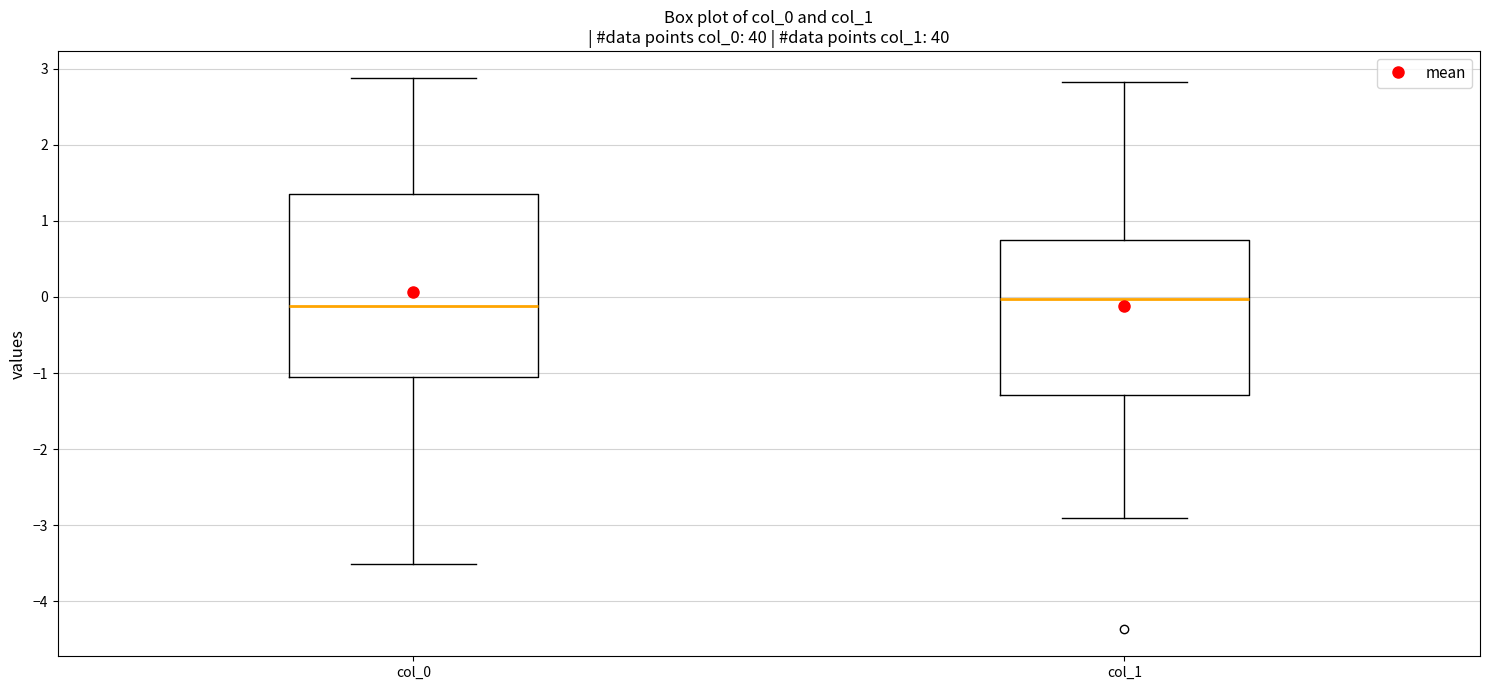

Reading left to right, read every box against the y-axis: the position of its median line, the range the box covers, and the ends of its whiskers. The values are not printed on the chart, so give them approximately, as read against the axis.

col_0: median -0.1, box -1.1 to 1.4, whiskers -3.5 to 2.9
col_1: median 0.0, box -1.3 to 0.7, whiskers -2.9 to 2.8